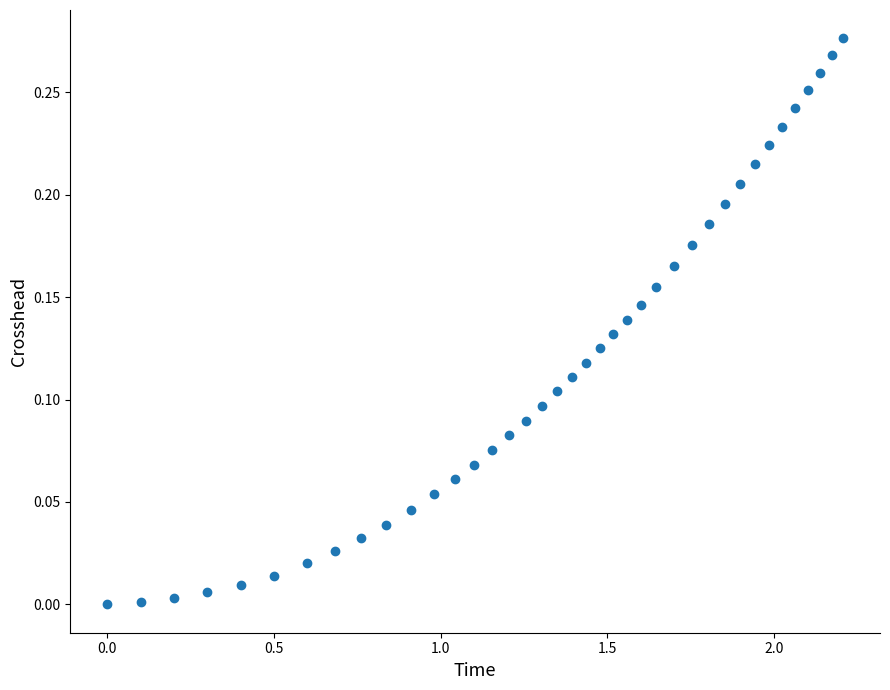

What is the range of X values (max minus min)?

2.2